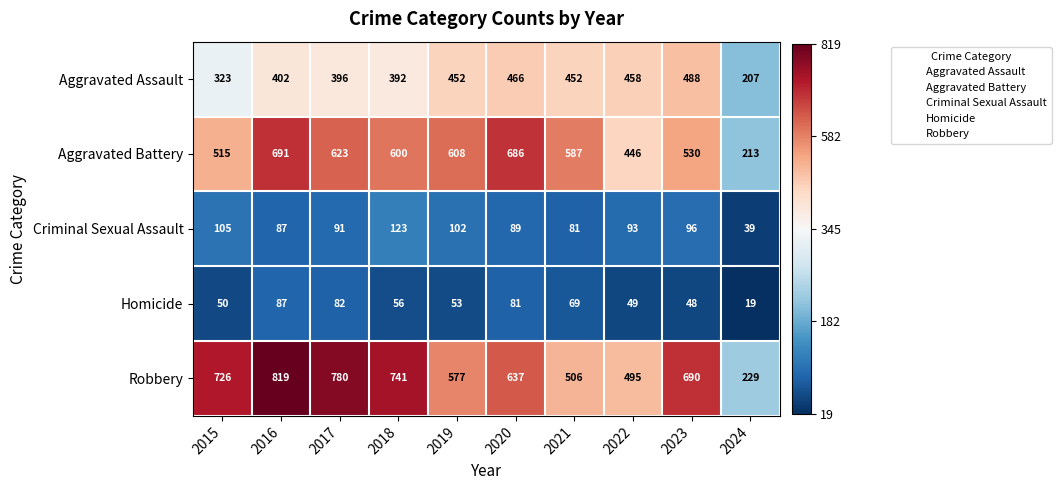

At which category does the chart reach its peak across all series?

2016